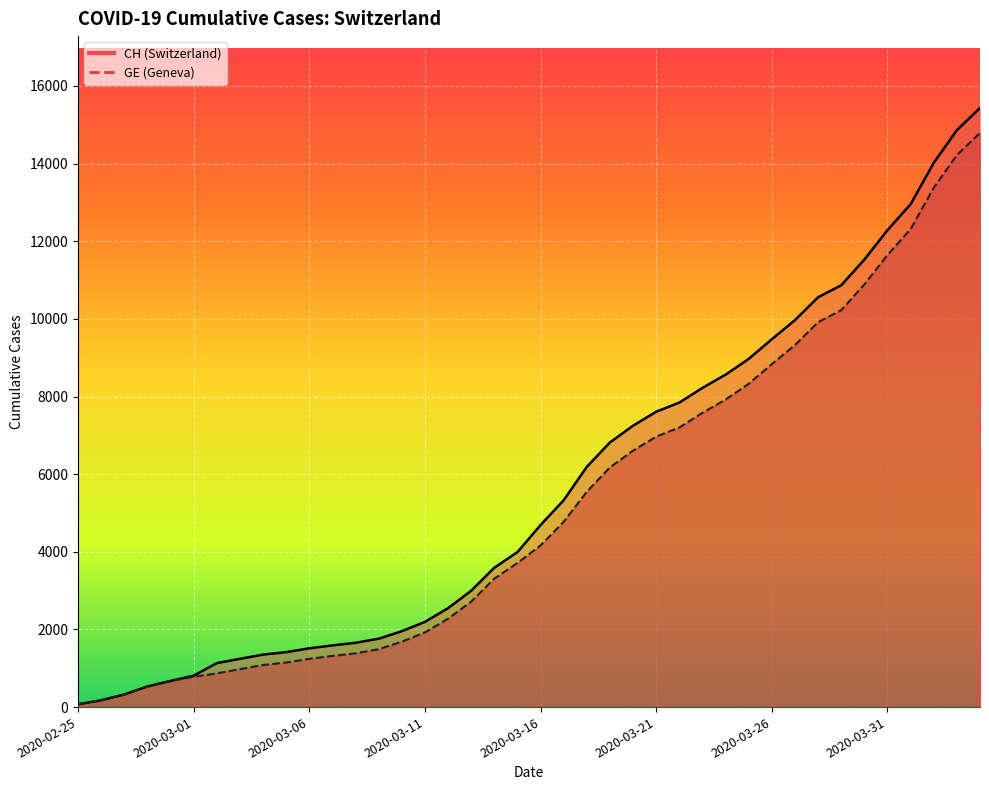

True or false: CH has a value of 14021 at 2020-04-02.

True